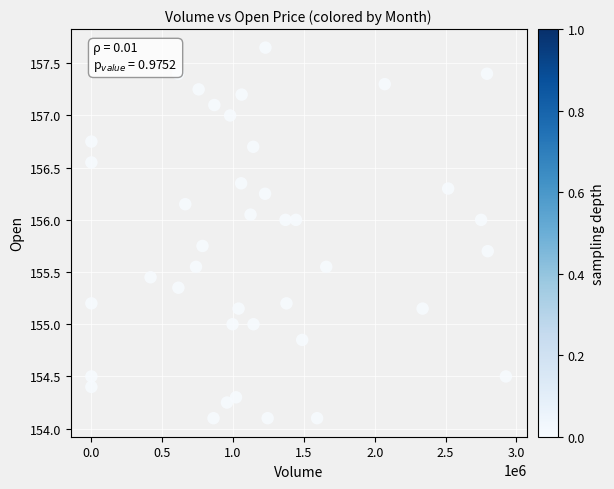

What is the range of Y values (max minus min)?

3.5